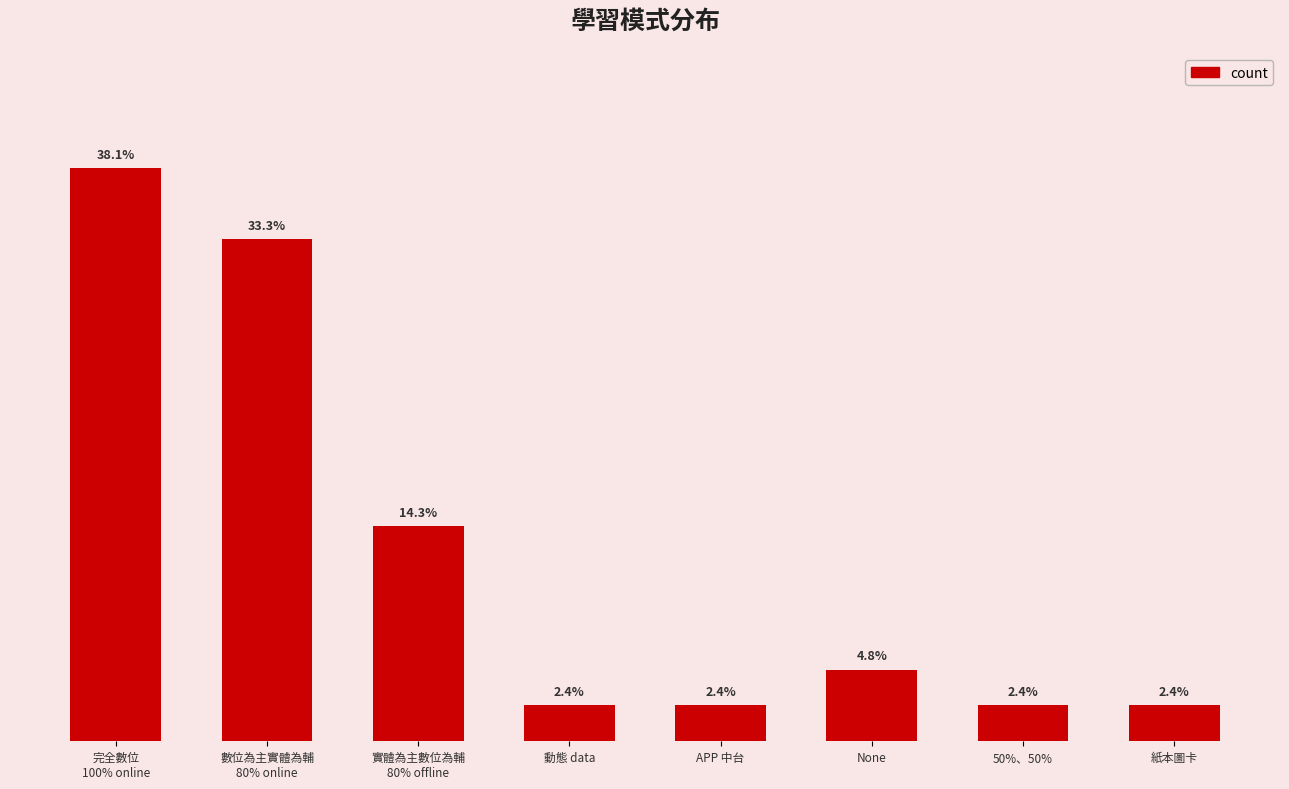

Are the bars horizontal?

No